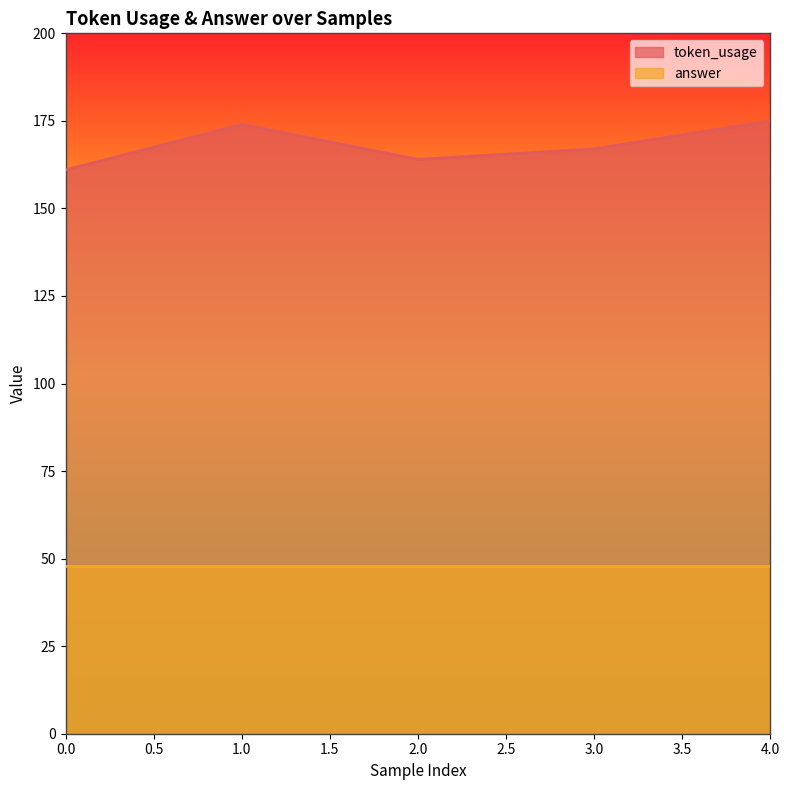

What is the change in value from 2 to 3?

+3